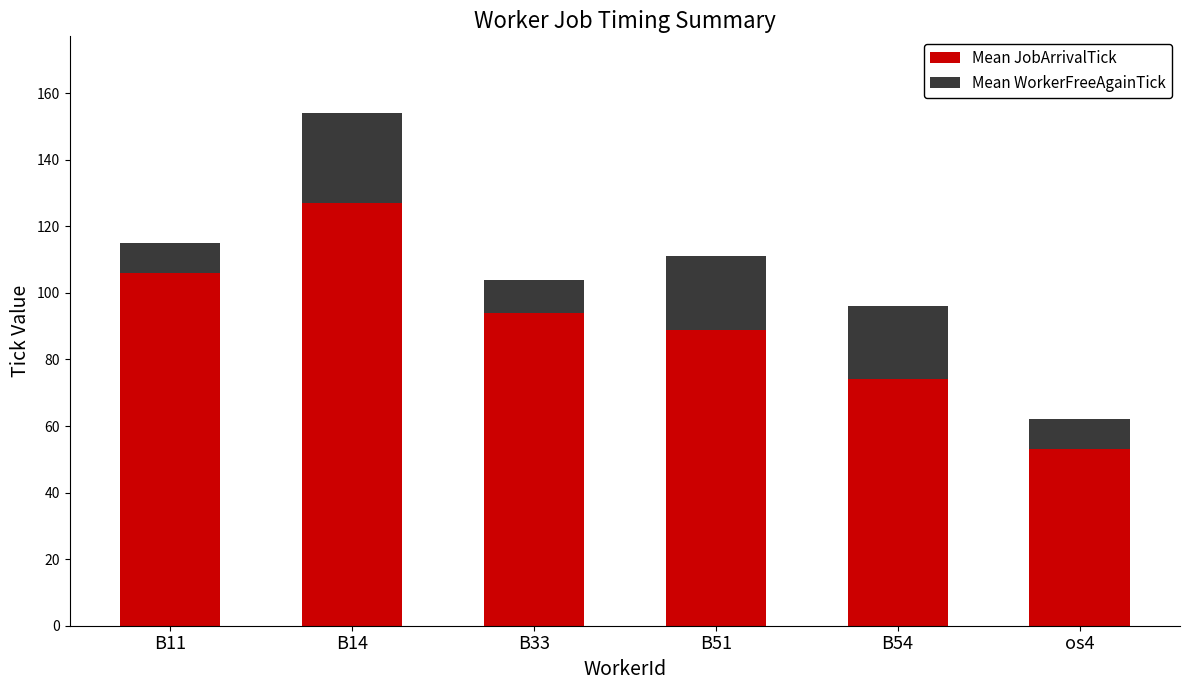

Rank the categories by Mean JobArrivalTick value from highest to lowest.

B14, B11, B33, B51, B54, os4